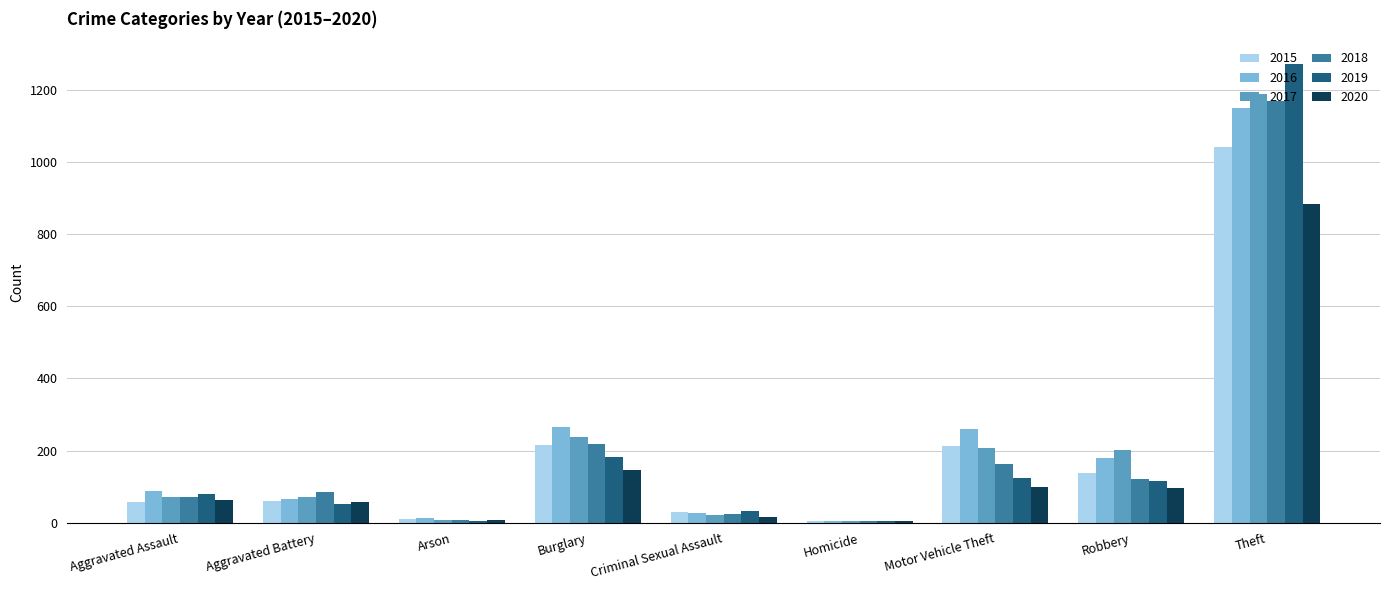

How many series are shown in this chart?

6